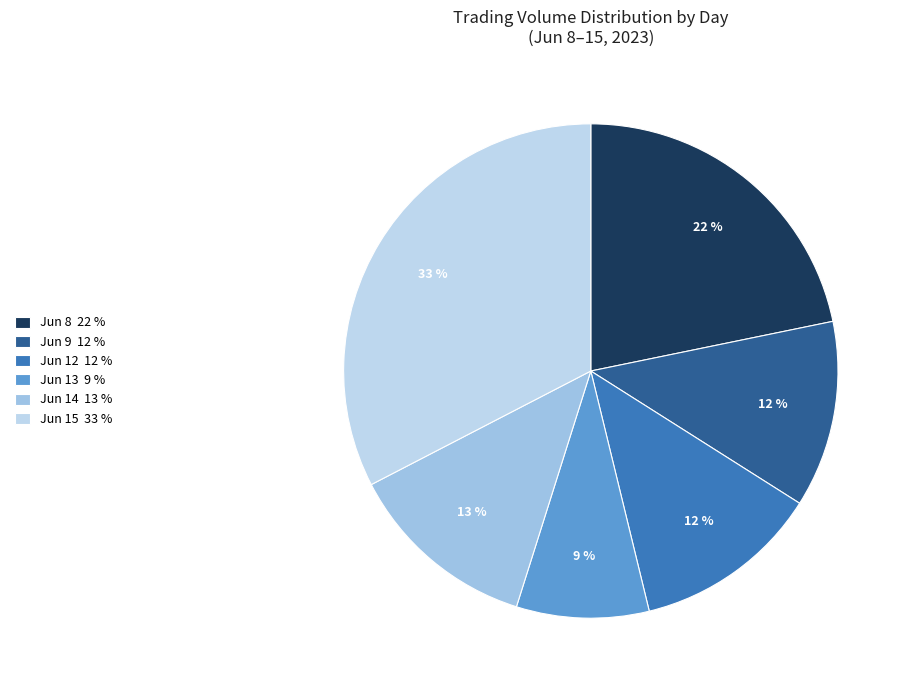

Does any single category account for the majority?

No